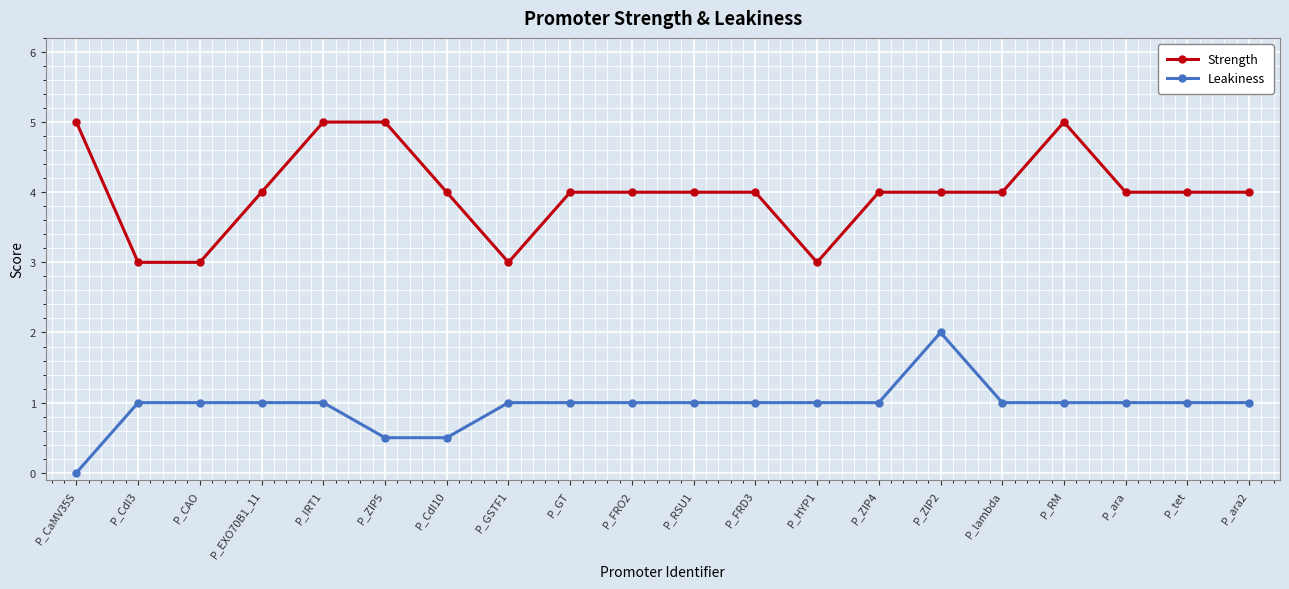

Reading left to right, what are all the values shown in this chart?

Strength: P_CaMV35S=5.0	P_CdI3=3.0	P_CAO=3.0	P_EXO70B1_11=4.0	P_IRT1=5.0	P_ZIP5=5.0	P_CdI10=4.0	P_GSTF1=3.0	P_GT=4.0	P_FRO2=4.0	P_RSU1=4.0	P_FRD3=4.0	P_HYP1=3.0	P_ZIP4=4.0	P_ZIP2=4.0	P_lambda=4.0	P_RM=5.0	P_ara=4.0	P_tet=4.0	P_ara2=4.0
Leakiness: P_CaMV35S=0.0	P_CdI3=1.0	P_CAO=1.0	P_EXO70B1_11=1.0	P_IRT1=1.0	P_ZIP5=0.5	P_CdI10=0.5	P_GSTF1=1.0	P_GT=1.0	P_FRO2=1.0	P_RSU1=1.0	P_FRD3=1.0	P_HYP1=1.0	P_ZIP4=1.0	P_ZIP2=2.0	P_lambda=1.0	P_RM=1.0	P_ara=1.0	P_tet=1.0	P_ara2=1.0